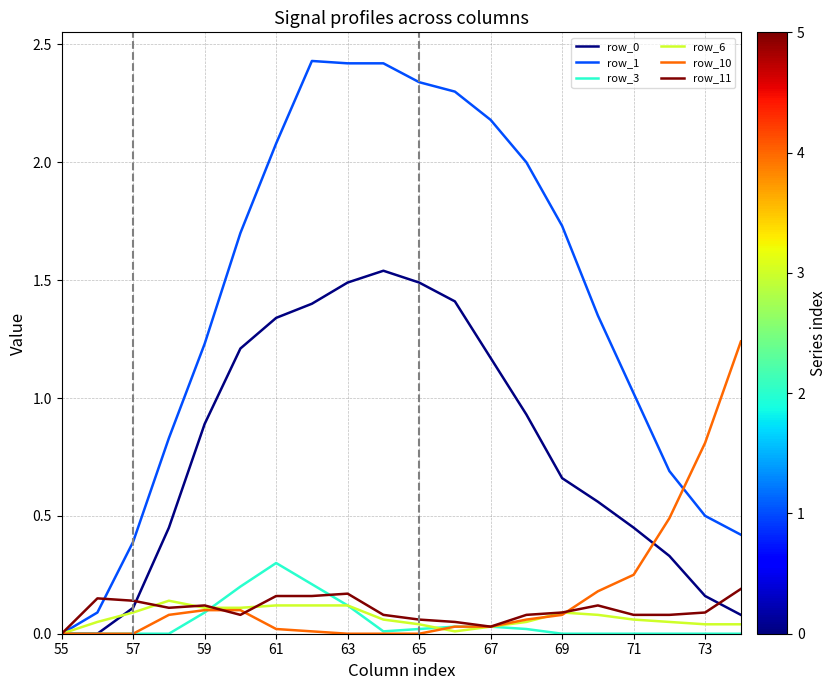

Which series has the largest total across all categories?

row_1